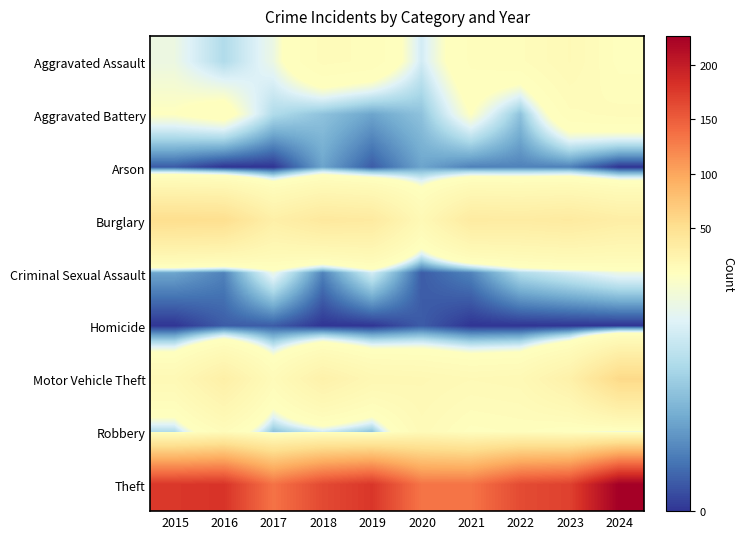

Which has a higher value, 2021 or 2015?

2021